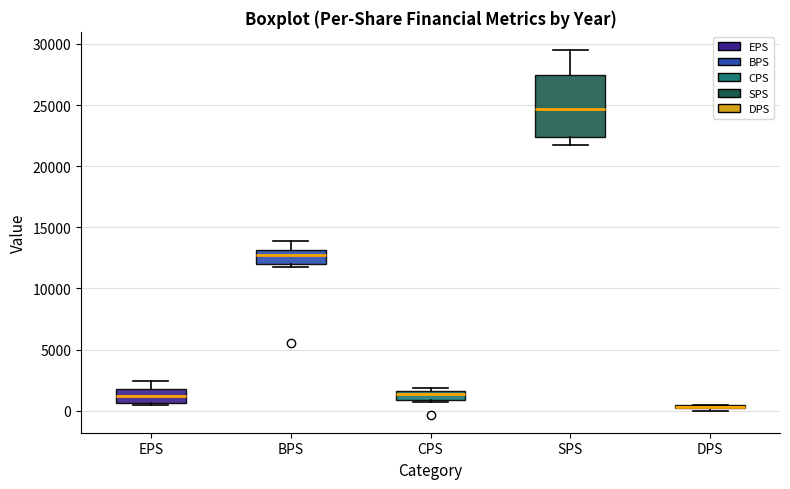

Where is the upper edge of the box for CPS on the y-axis? The values are not printed on the chart, so give them approximately, as read against the axis.

1500